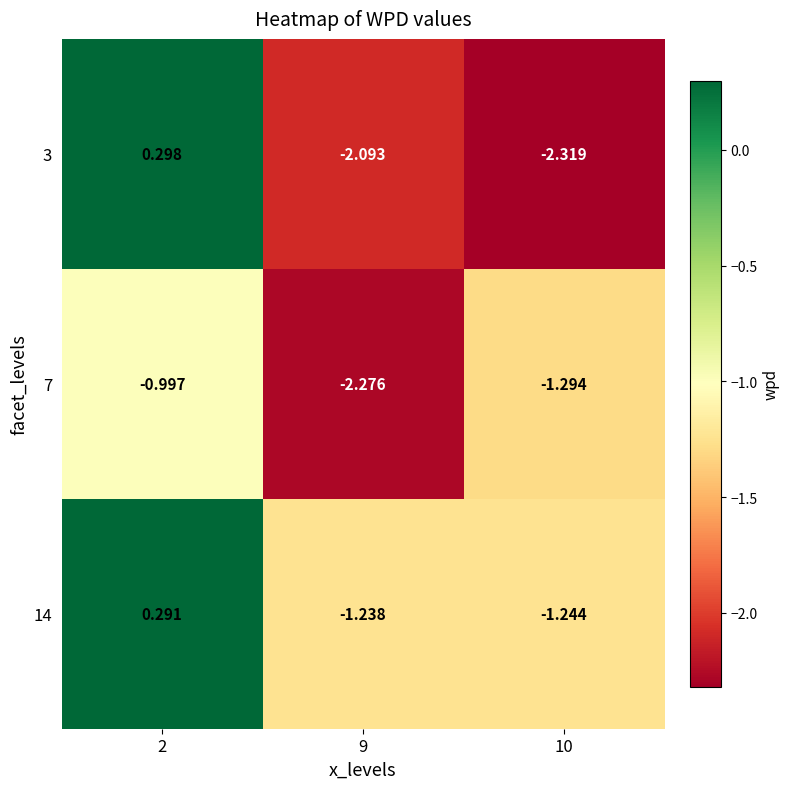

At which category is the sum across all series the highest?

2